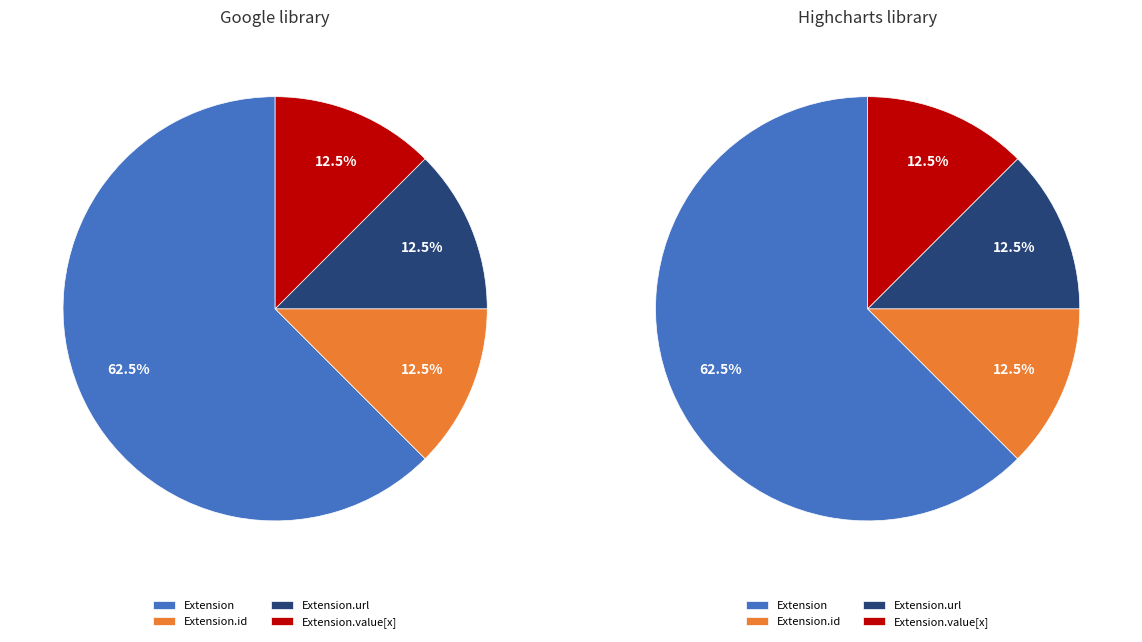

The Extension.extension slice represents 13% of the pie. True or false?

False